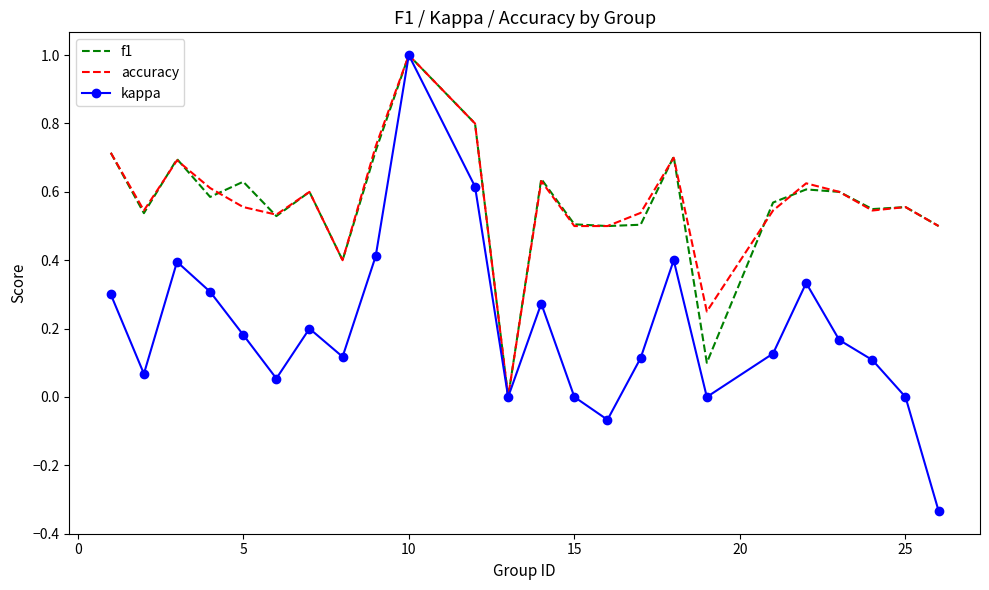

Which series has the widest spread of values?

kappa